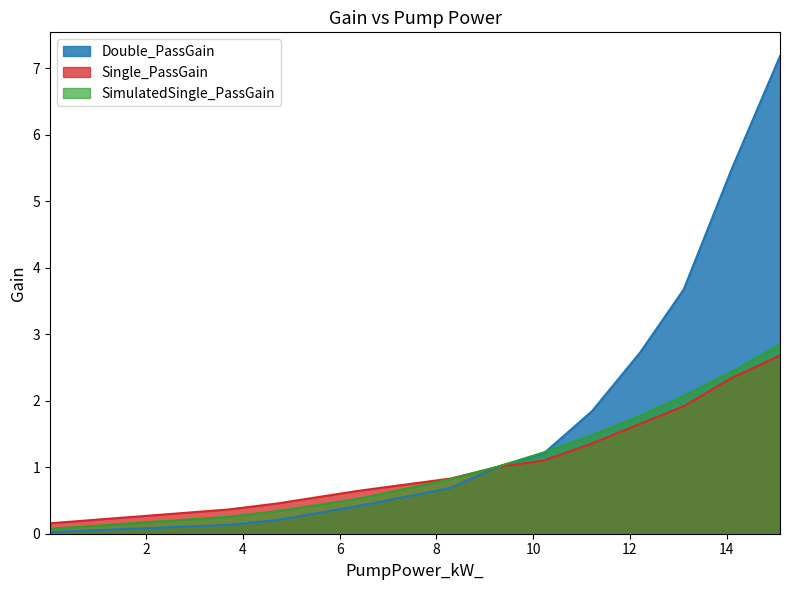

Does the chart display data point markers on the line(s)?

No